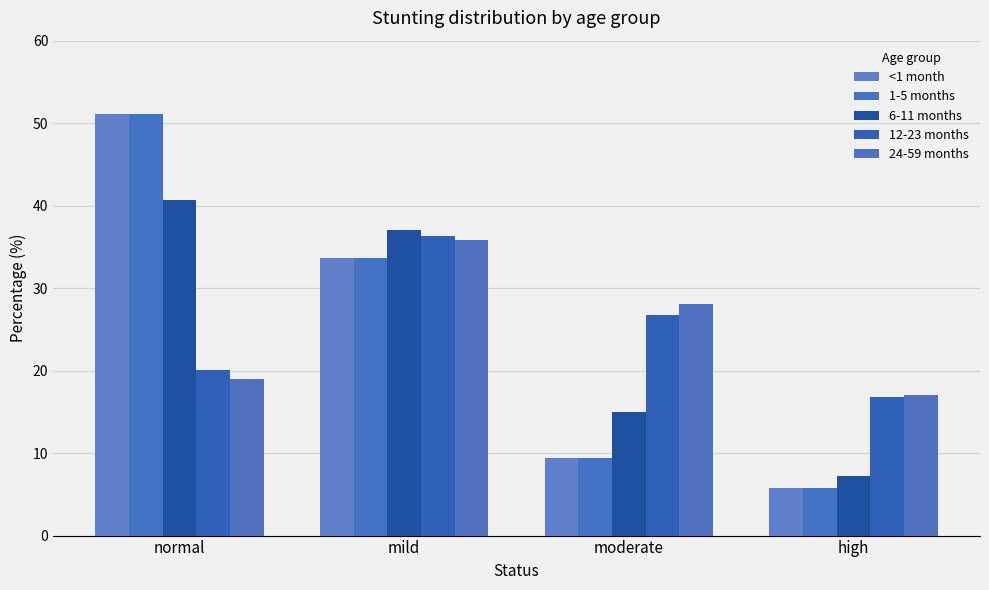

Which category has the highest value in the <1 month series?

normal